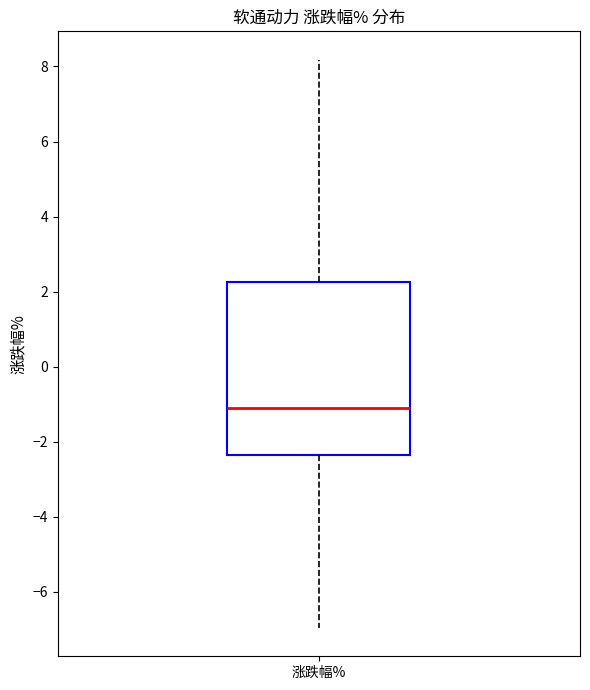

Read this box plot against the y-axis: the position of the median line, the range covered by the box, and the ends of both whiskers. The values are not printed on the chart, so give them approximately, as read against the axis.

median -1.0, box -2.4 to 2.2, whiskers -7.0 to 8.2